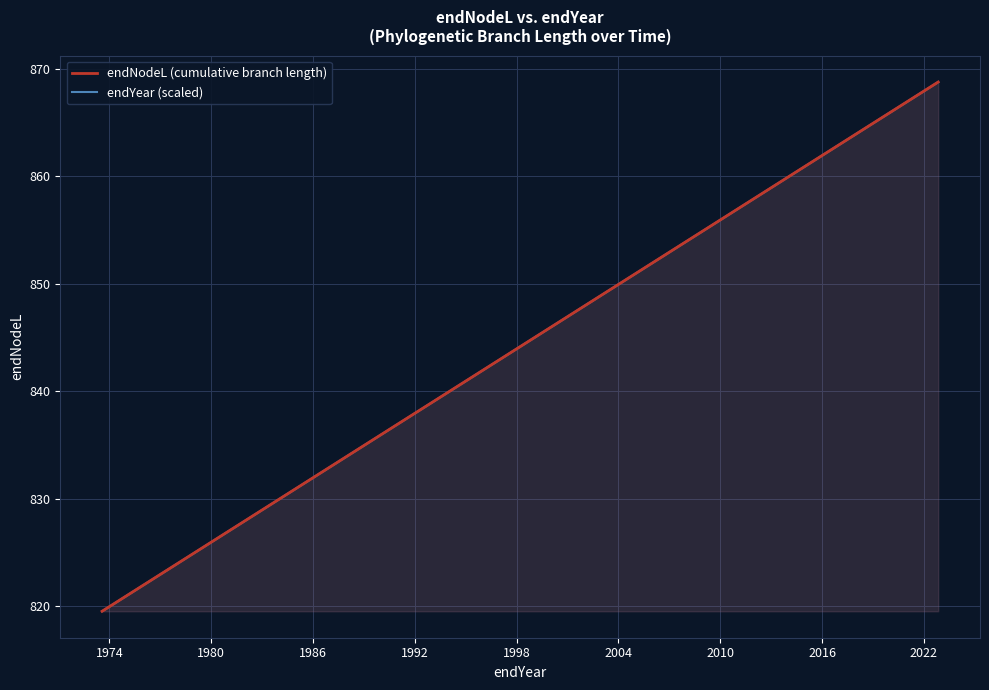

How many categories are shown in the chart?

39